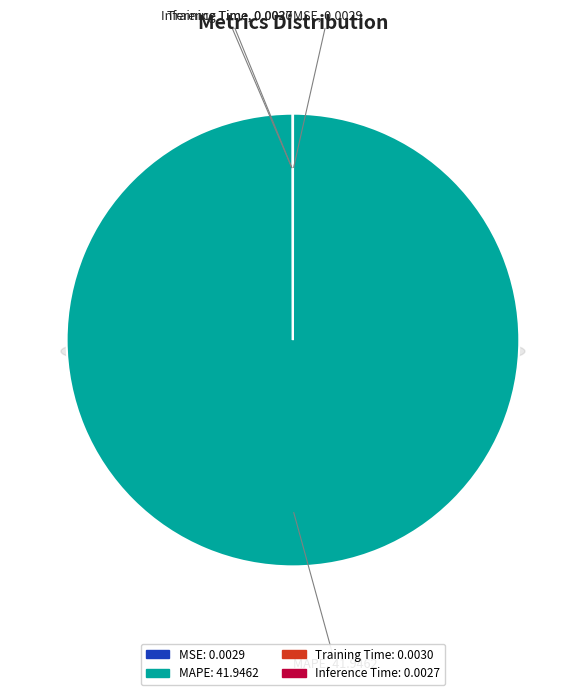

Does any single category account for the majority?

Yes